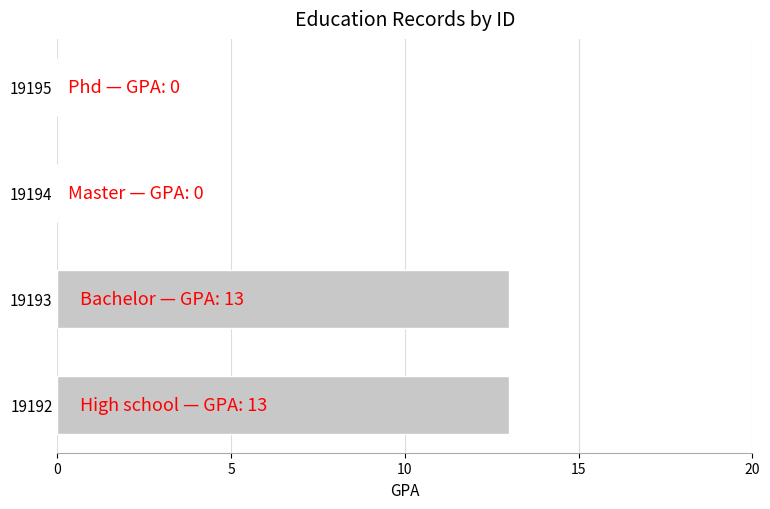

Is it true that the value at 19192 is 13?

True